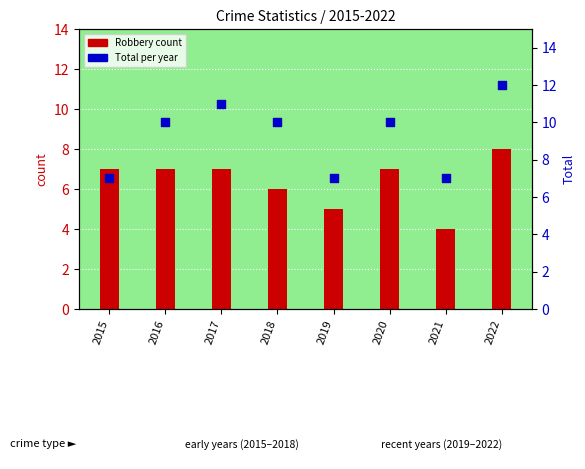

What are all the series names shown in the legend?

Robbery count, Total